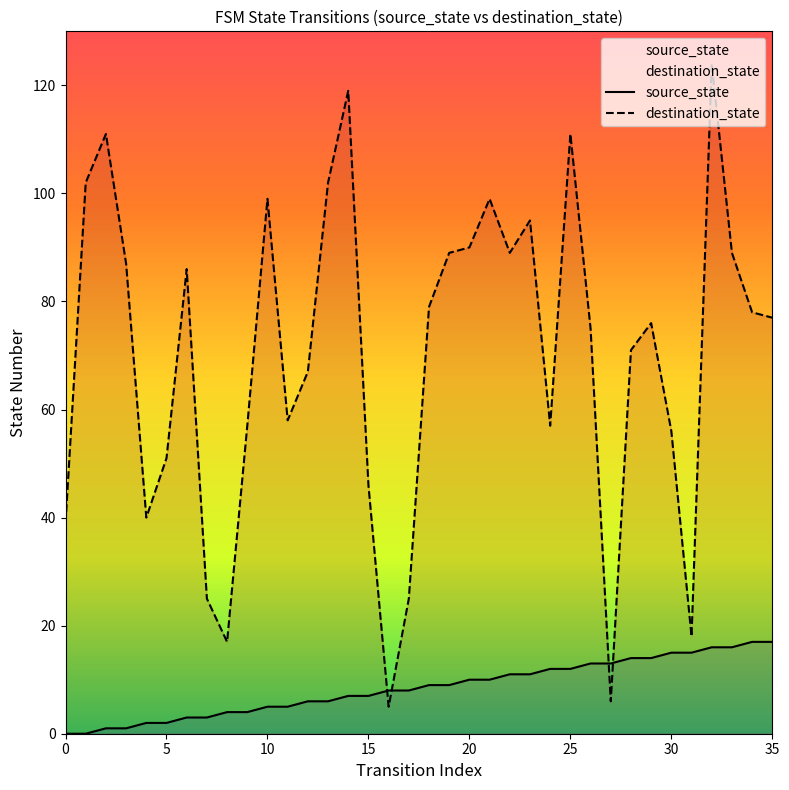

Reading left to right, transcribe all the data shown in this chart.

source_state: 0=0	1=0	2=1	3=1	4=2	5=2	6=3	7=3	8=4	9=4	10=5	11=5	12=6	13=6	14=7	15=7	16=8	17=8	18=9	19=9	20=10	21=10	22=11	23=11	24=12	25=12	26=13	27=13	28=14	29=14	30=15	31=15	32=16	33=16	34=17	35=17
destination_state: 0=39	1=102	2=111	3=87	4=40	5=51	6=86	7=25	8=17	9=57	10=99	11=58	12=67	13=102	14=119	15=46	16=5	17=25	18=79	19=89	20=90	21=99	22=89	23=95	24=57	25=111	26=75	27=6	28=71	29=76	30=56	31=18	32=124	33=89	34=78	35=77